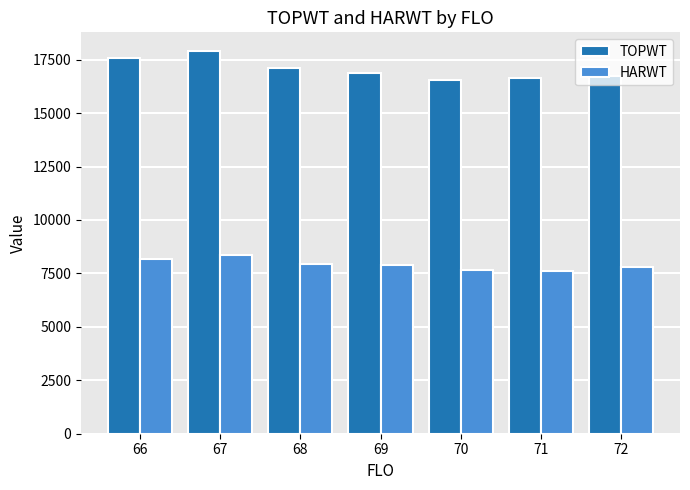

Which series has the largest total across all categories?

TOPWT